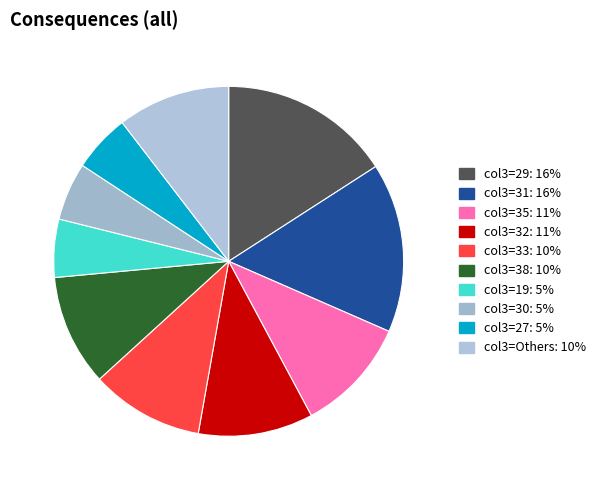

Is there any slice that represents more than half of the pie?

No